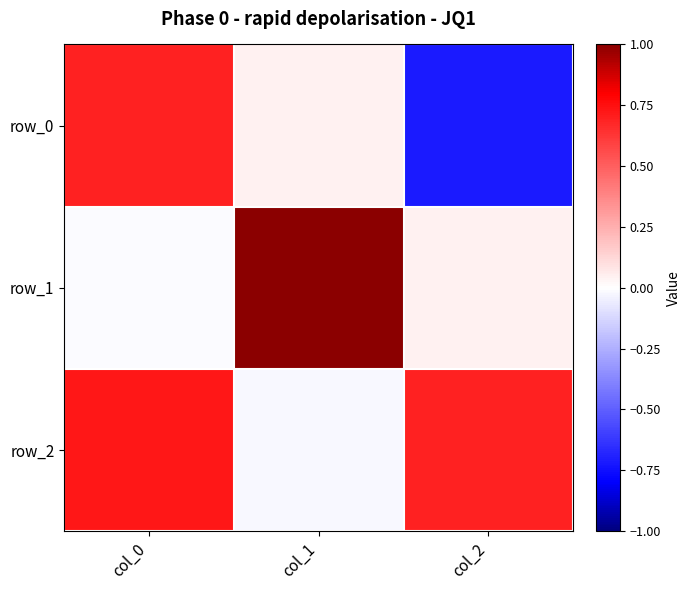

Between col_0 and col_2, which series saw the biggest shift?

row_0